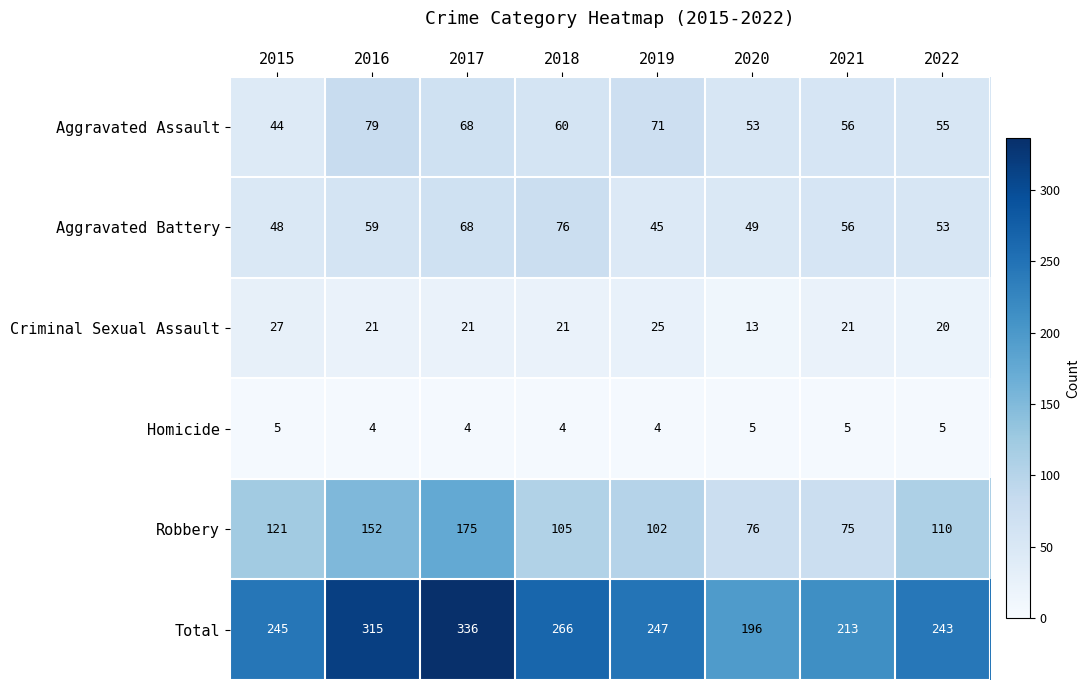

Which series has the widest spread of values?

Total